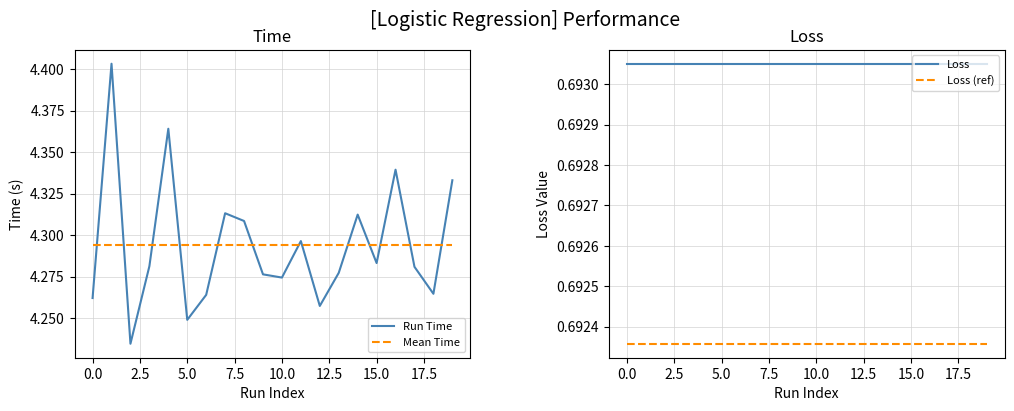

True or false: Mean Time and Run Time intersect in this chart.

True